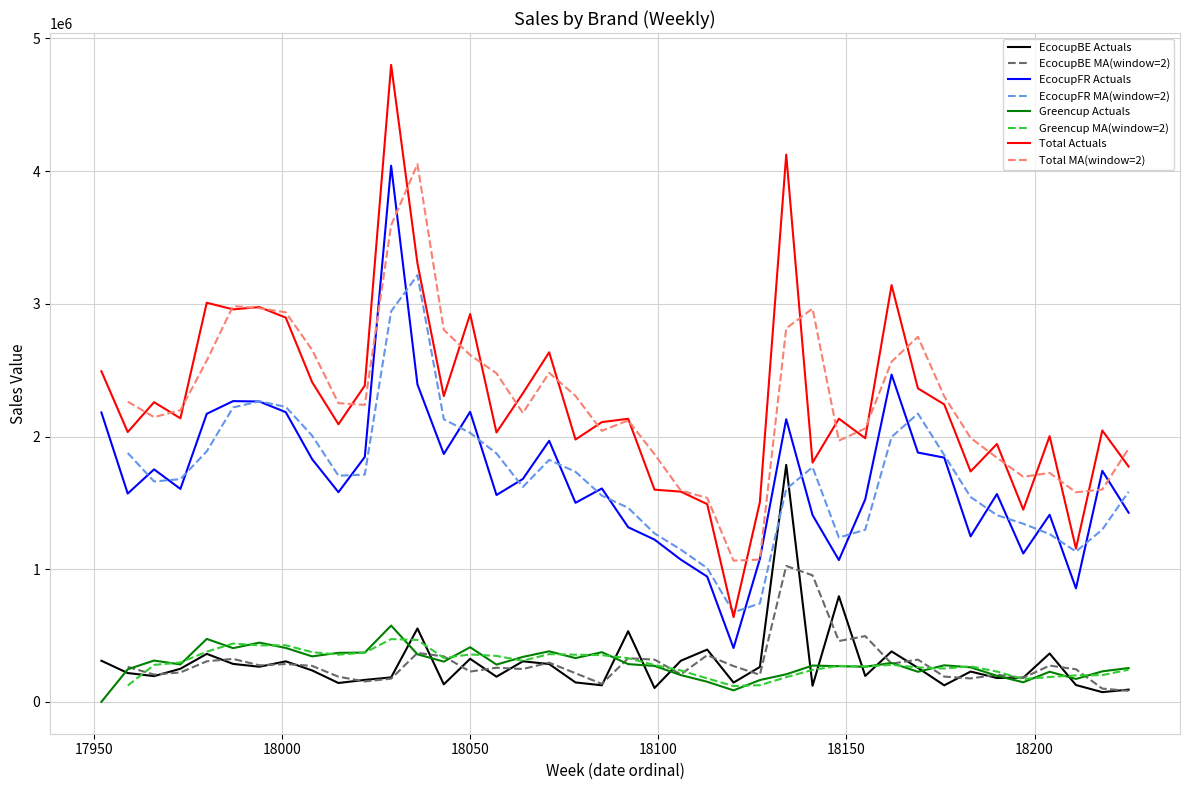

Does the chart have visible grid lines?

Yes